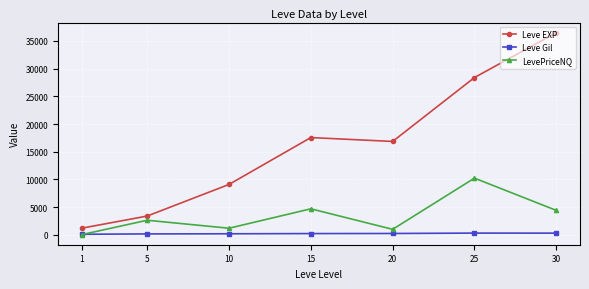

List the series in order of their overall mean, highest first.

Leve EXP, LevePriceNQ, Leve Gil